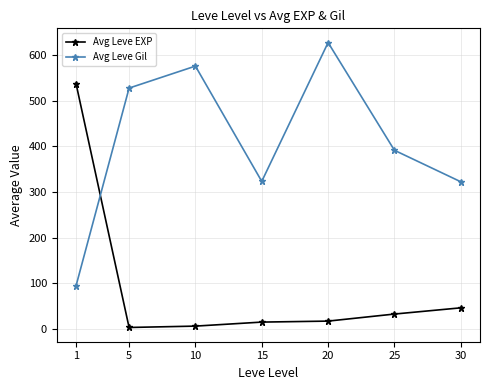

What is the maximum value shown in the chart?

628.3